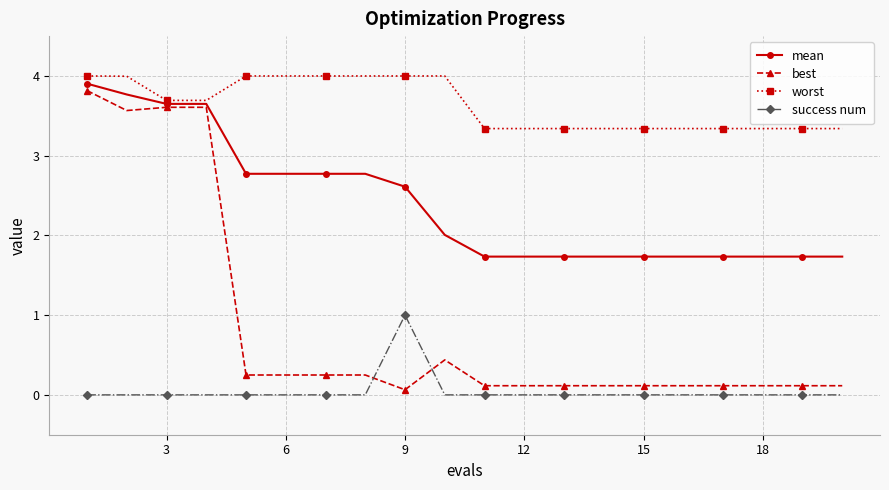

True or false: worst and success num cross at least once.

False